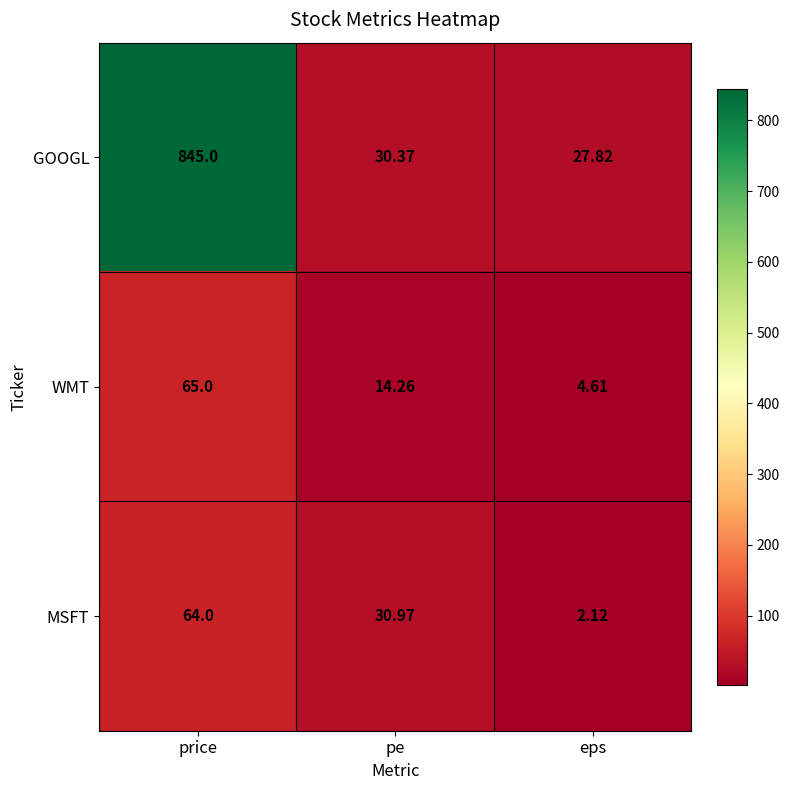

Where is WMT nearest to the value 34?

pe